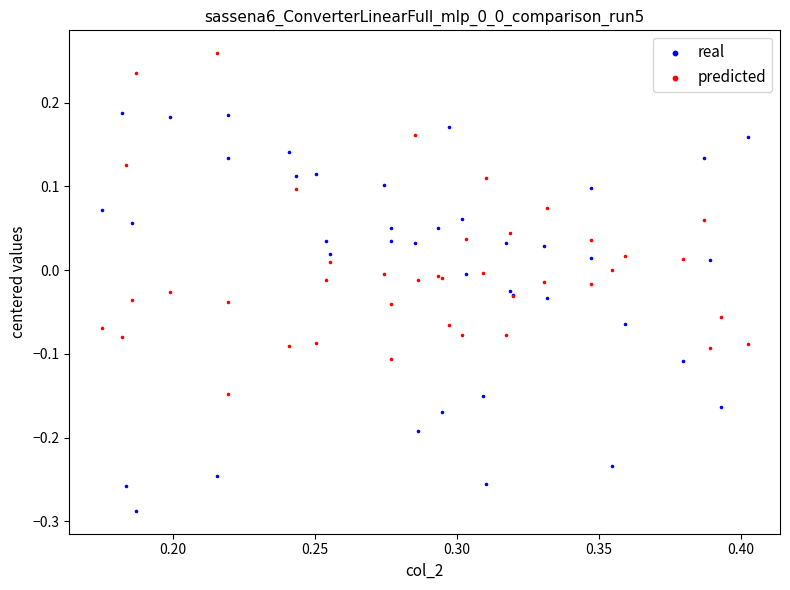

Which series contains the lowest Y value?

real